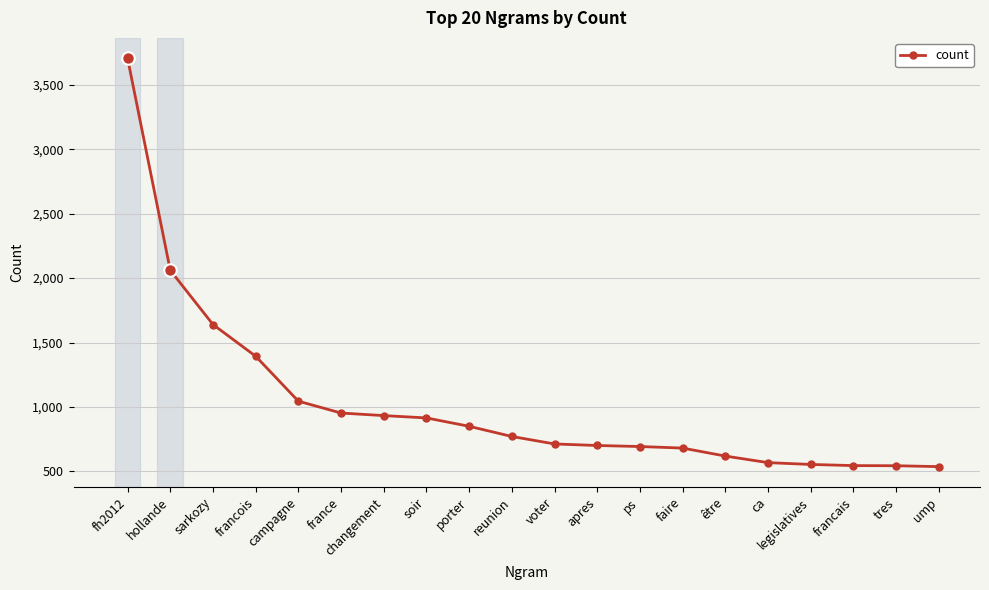

What is the difference between the maximum and minimum values?

3169